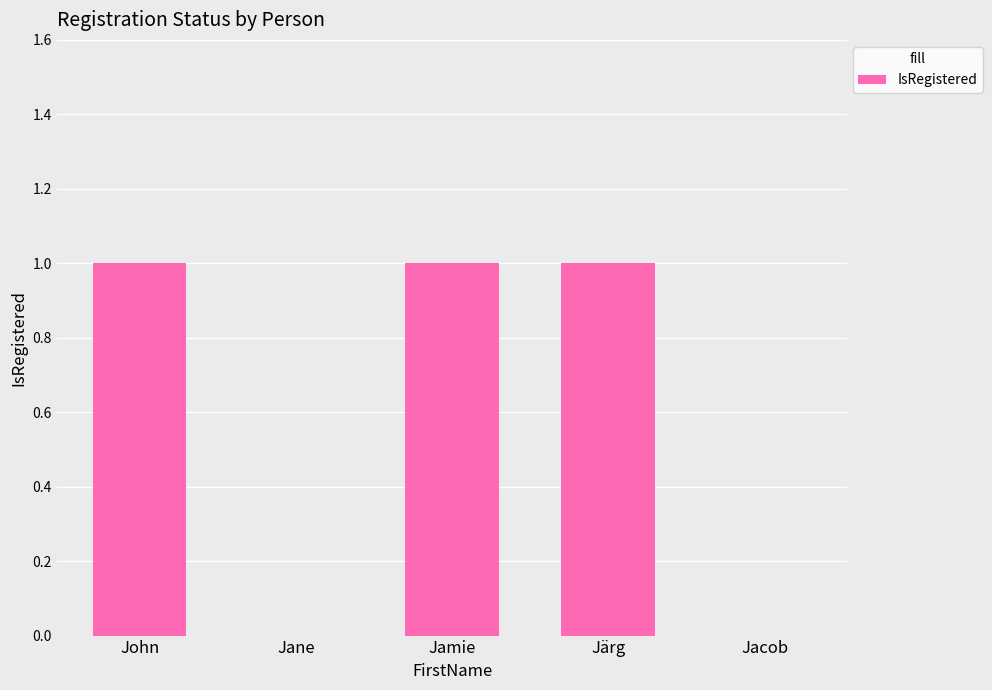

What is the ratio of the value at Jamie to the value at John?

1.0